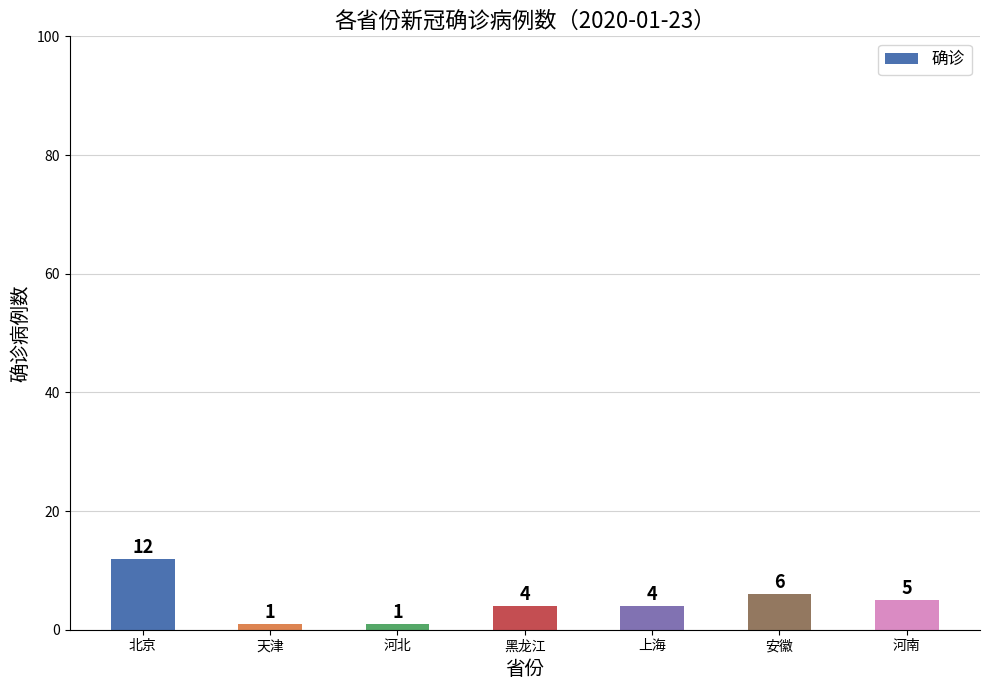

Where does the data first go above 4?

北京